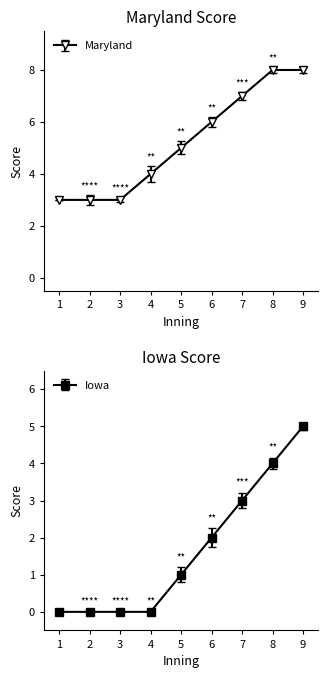

What is the sum of the Iowa values at 9 and 5?

6